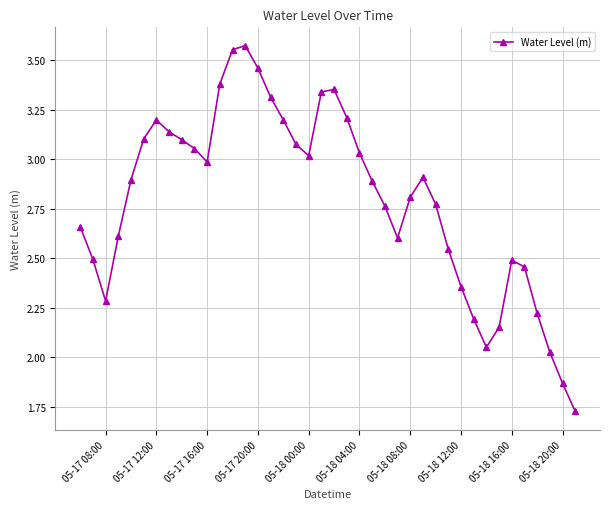

How many series are shown in this chart?

1